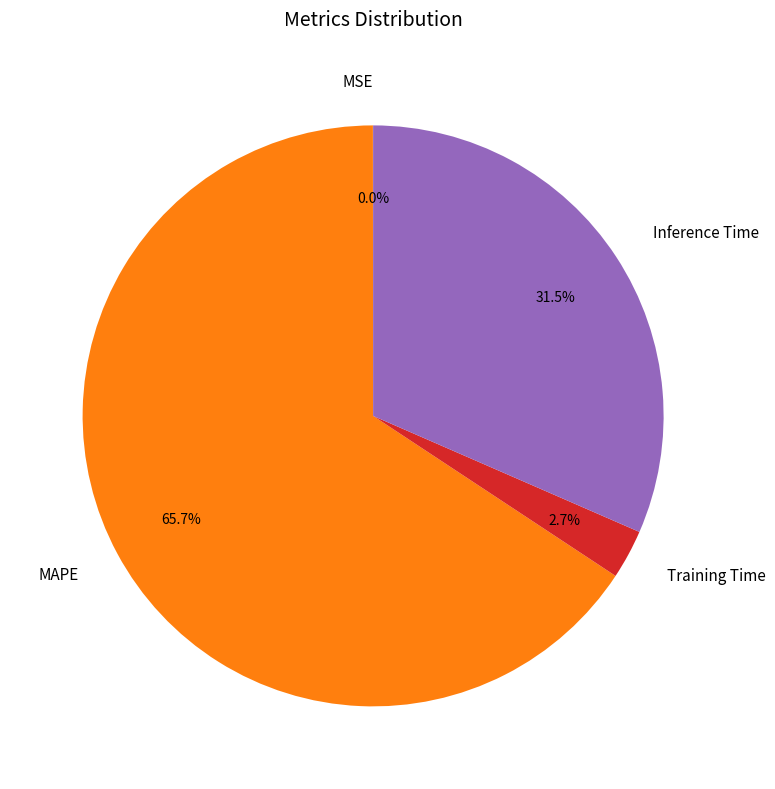

Which slice is the largest?

MAPE